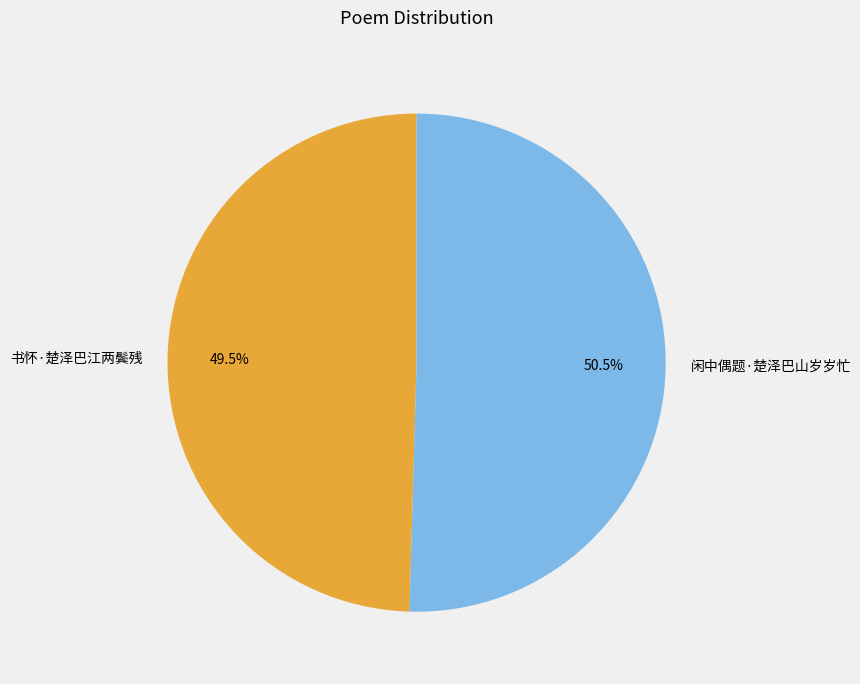

Which slice is the smallest?

书怀·楚泽巴江两鬓残